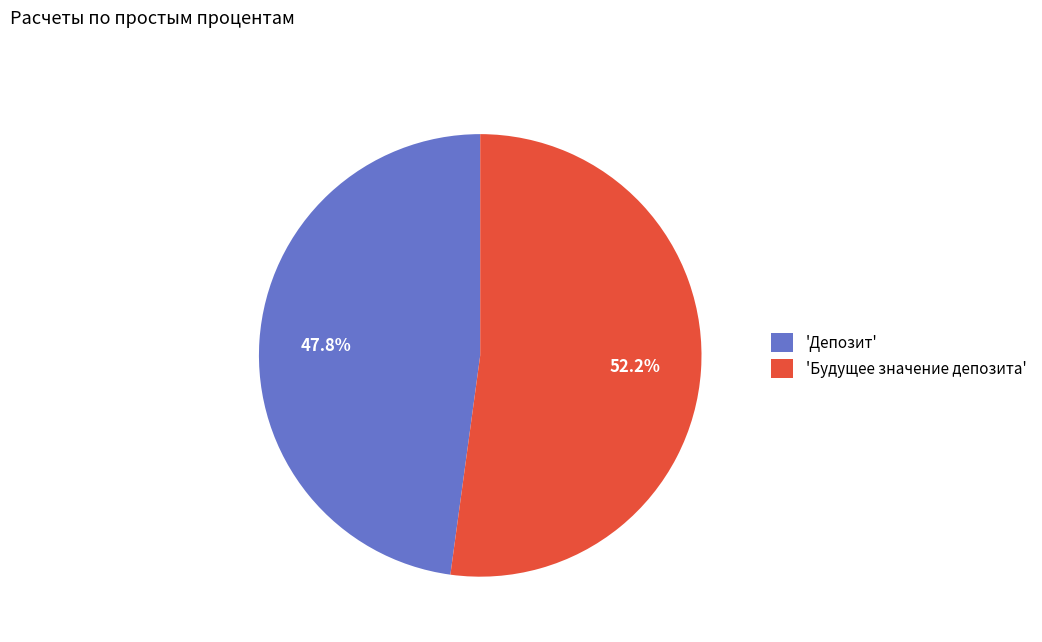

Is the sum of 'Будущее значение депозита' and 'Депозит' greater than half?

Yes